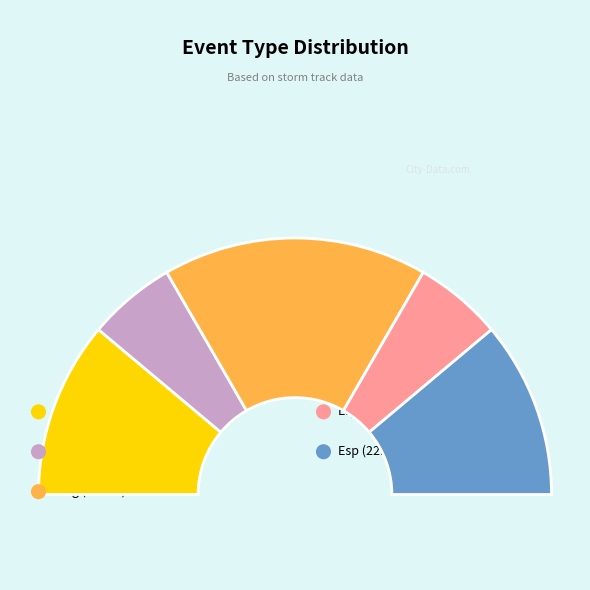

Rank the categories by value from lowest to highest.

Ely, Erg, Ege, Esp, Emg